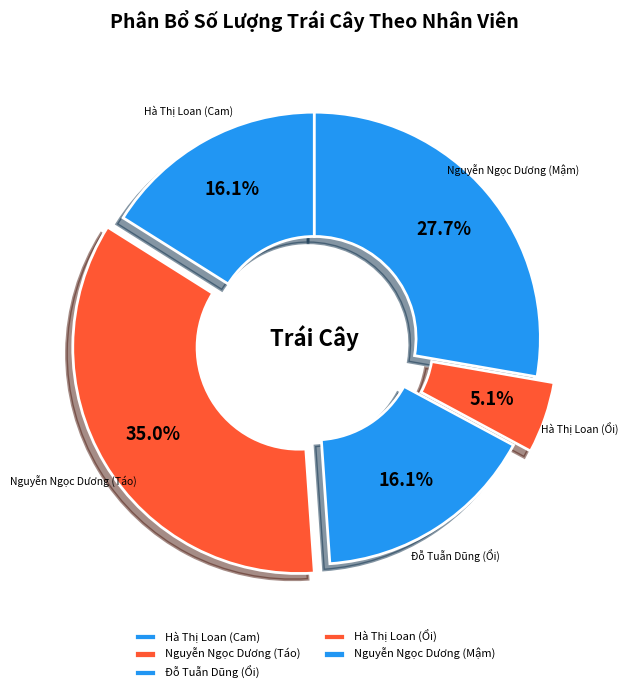

To the nearest percent, what is the difference between the Đỗ Tuẫn Dũng (Ổi) and Hà Thị Loan (Ổi) slice percentages?

11%